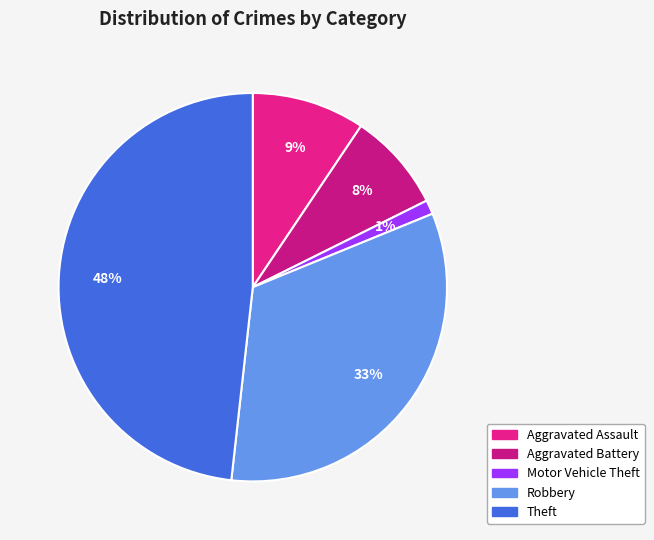

How many slices are in this pie chart?

5